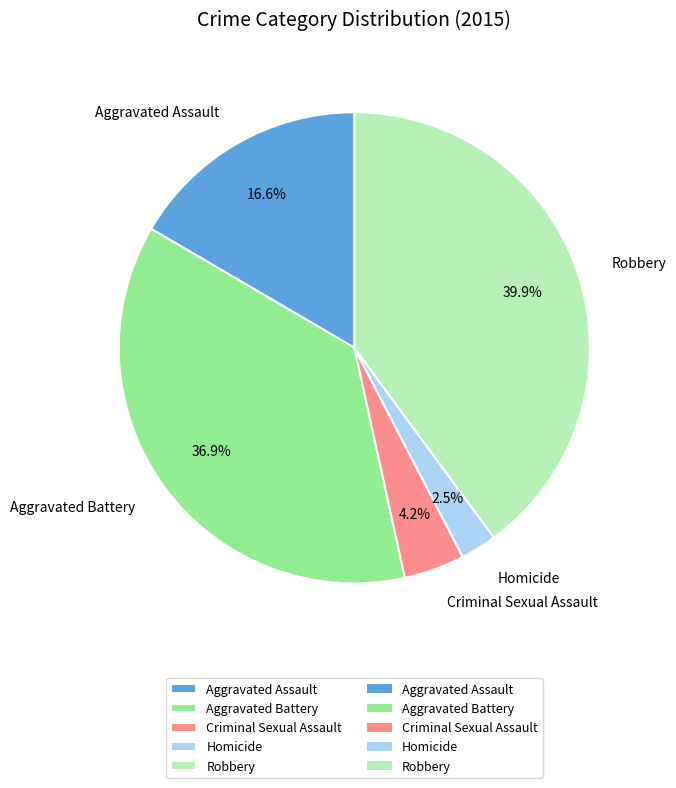

How many segments does this pie chart have?

5